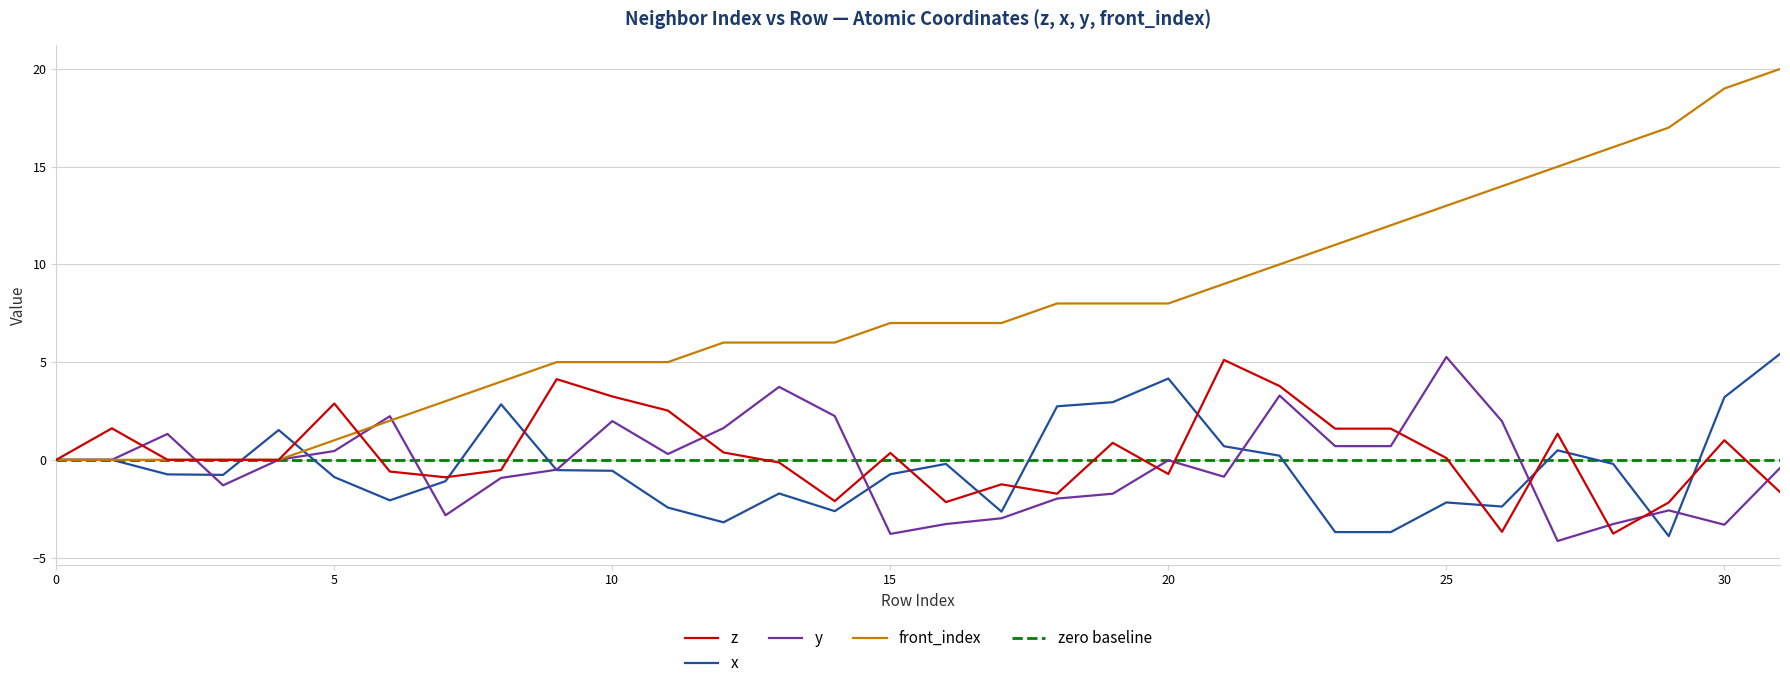

Is the value of front_index at 17 greater than the value of x at 1?

Yes